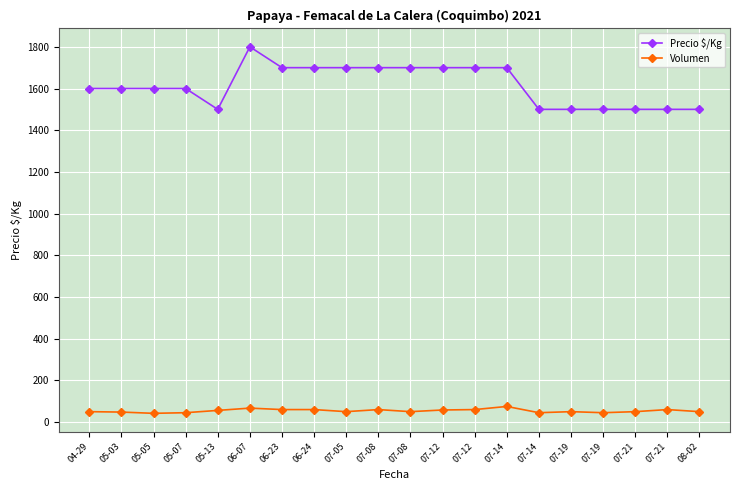

Is this an area chart (filled region under the line)?

No